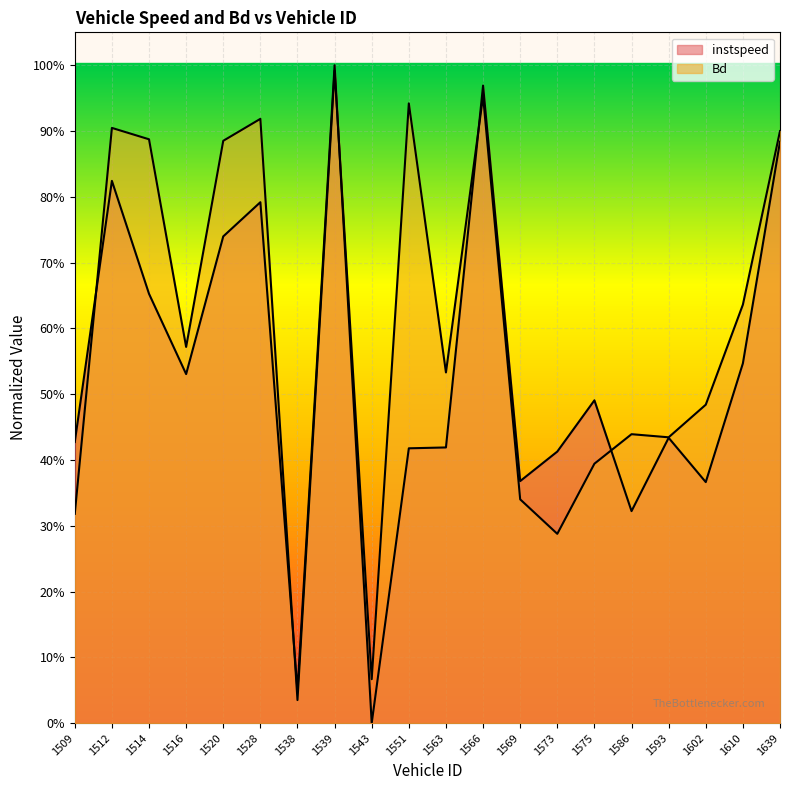

At how many categories does at least one series exceed 0?

20